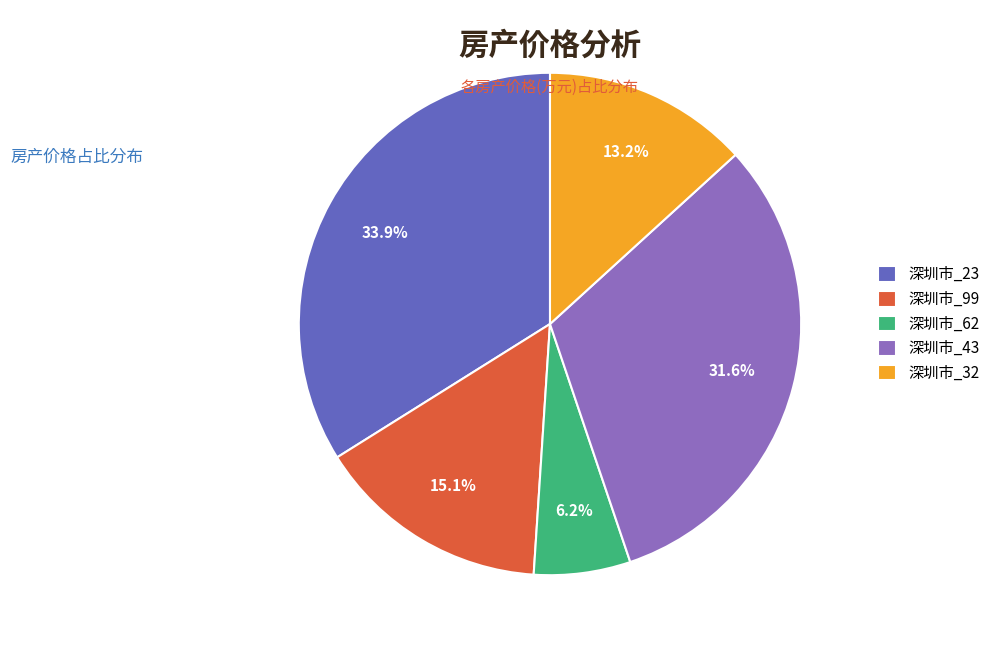

Does 深圳市_43 account for over 50% of the chart?

No